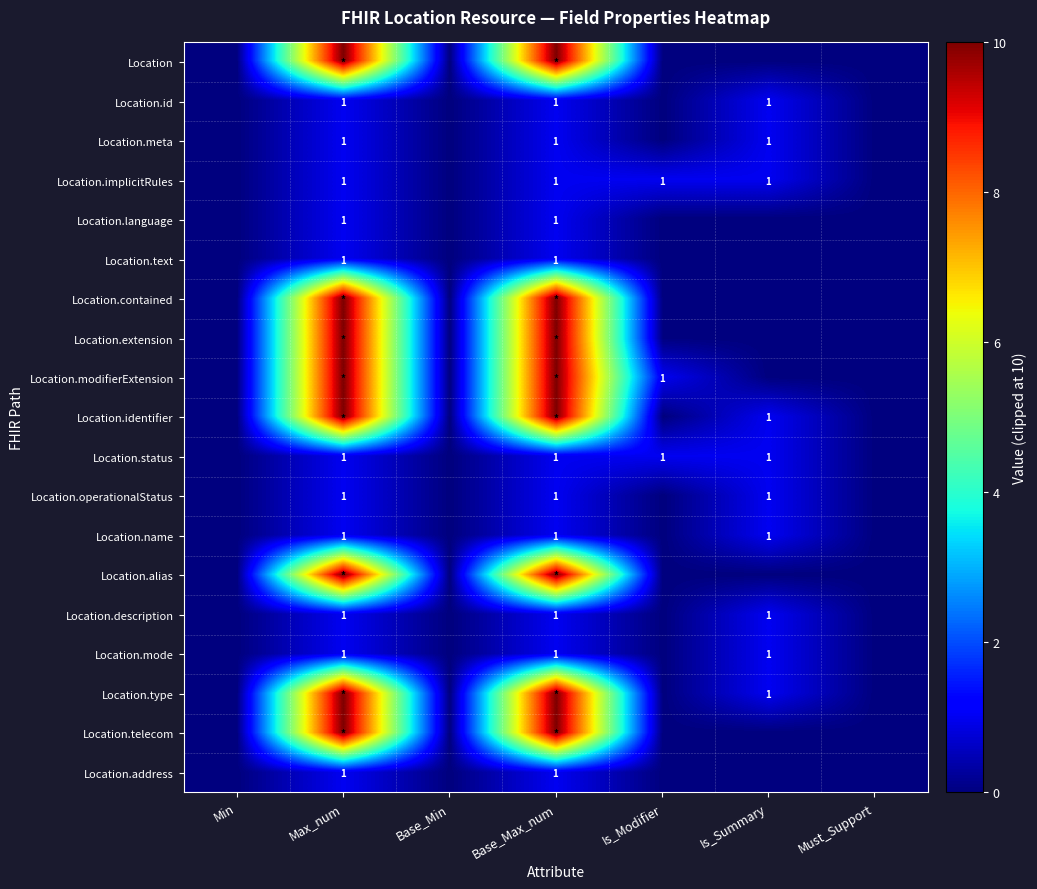

True or false: Location.description has a value of 1 at Is_Summary.

True